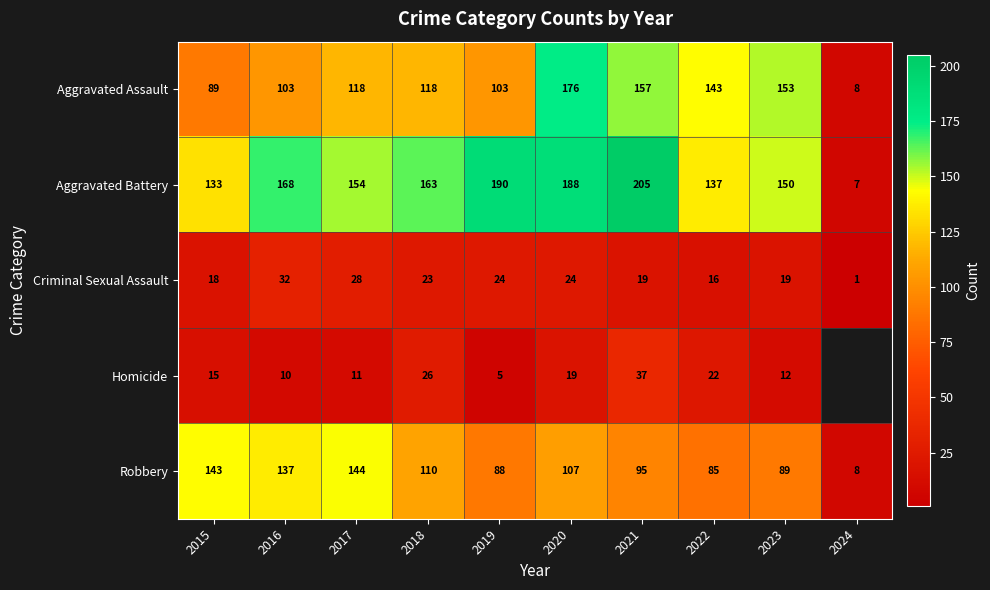

How many data points does each series have?

10